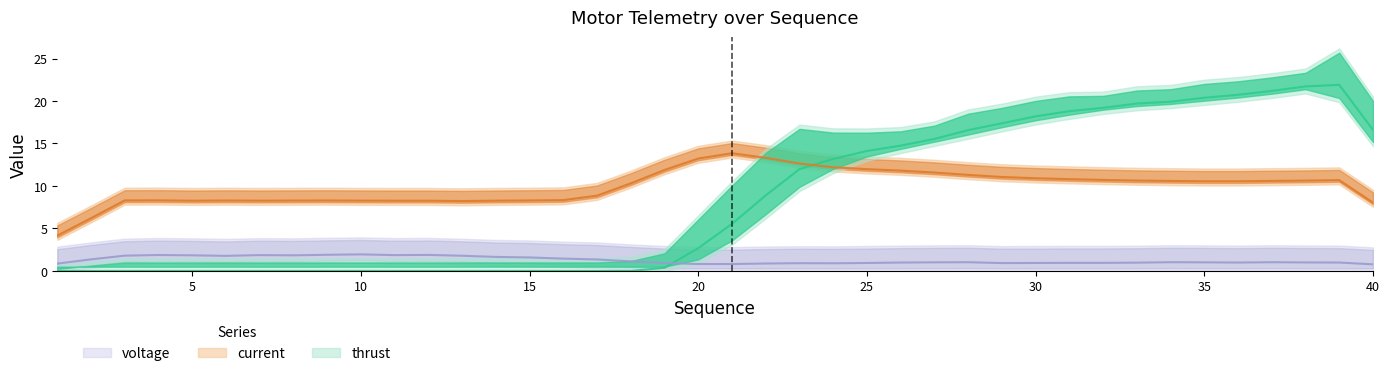

Between 22 and 40, which series saw the biggest shift?

thrust